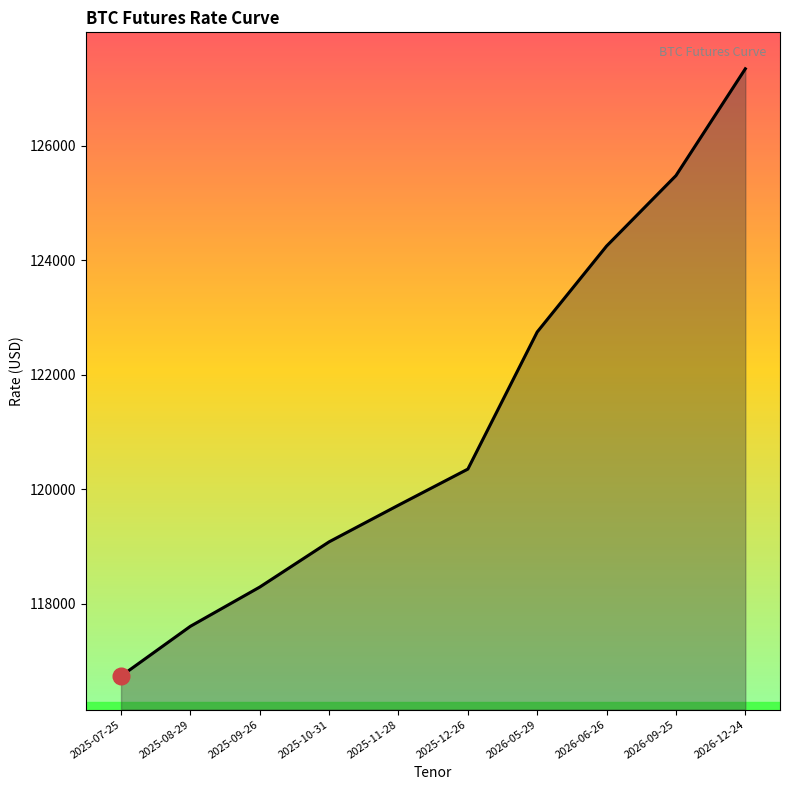

What is the ratio of the value at 2025-08-29 to the value at 2026-09-25?

0.9